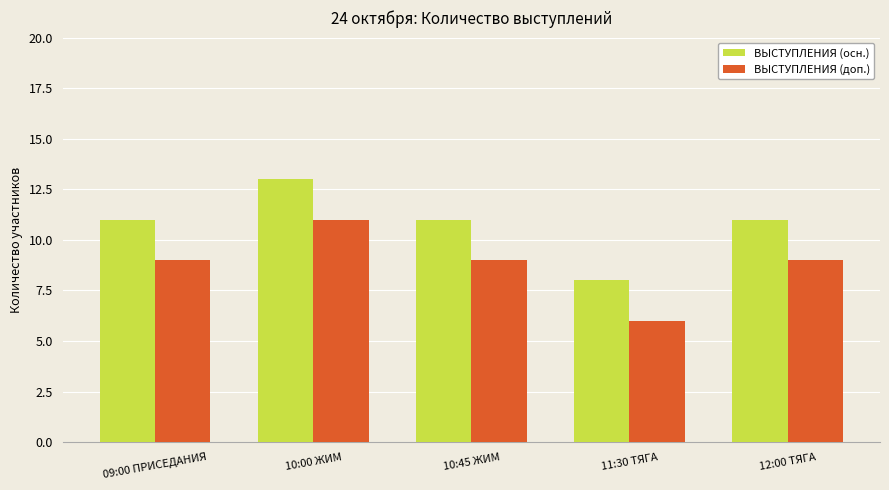

What is the sum of all ВЫСТУПЛЕНИЯ (доп.) values?

44